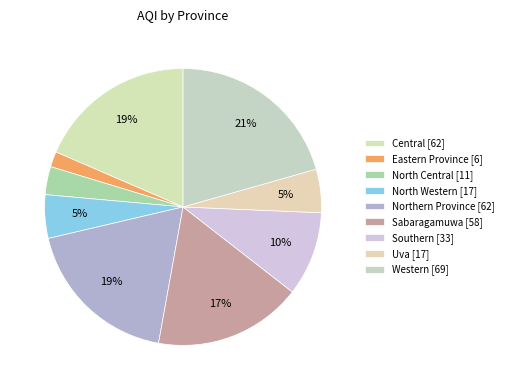

To the nearest percent, what portion does Eastern Province represent?

2%